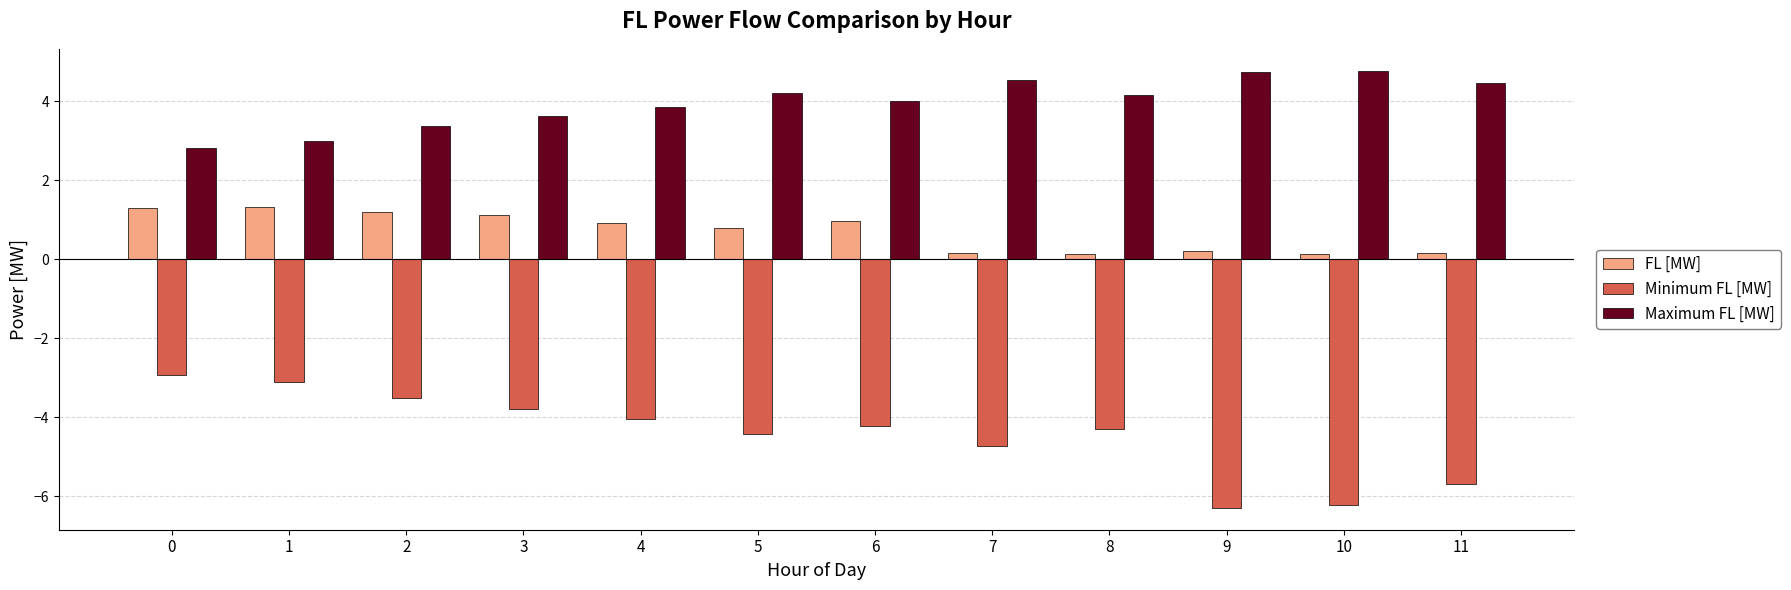

Which series has the largest total across all categories?

Maximum FL [MW]